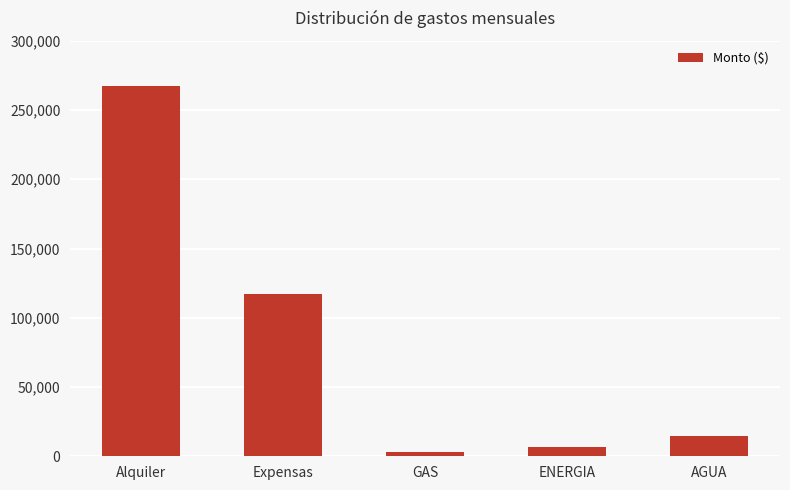

Approximately how many times larger is the value at ENERGIA compared to AGUA?

0.5